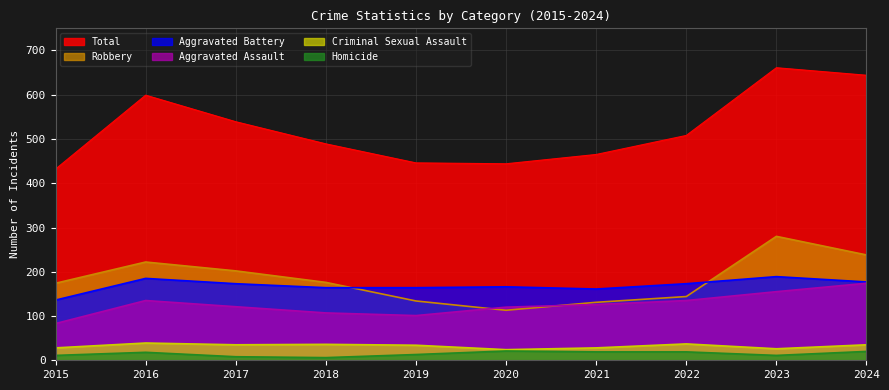

Reading right to left, what are all the values shown in this chart?

Aggravated Assault: 2024=174	2023=155	2022=135	2021=126	2020=120	2019=101	2018=107	2017=121	2016=135	2015=83
Aggravated Battery: 2024=177	2023=189	2022=173	2021=161	2020=166	2019=164	2018=164	2017=173	2016=185	2015=136
Criminal Sexual Assault: 2024=35	2023=26	2022=37	2021=28	2020=24	2019=34	2018=36	2017=35	2016=39	2015=28
Homicide: 2024=20	2023=11	2022=19	2021=19	2020=21	2019=13	2018=6	2017=8	2016=18	2015=11
Robbery: 2024=238	2023=280	2022=144	2021=131	2020=113	2019=134	2018=176	2017=202	2016=222	2015=174
Total: 2024=644	2023=661	2022=508	2021=465	2020=444	2019=446	2018=489	2017=539	2016=599	2015=432